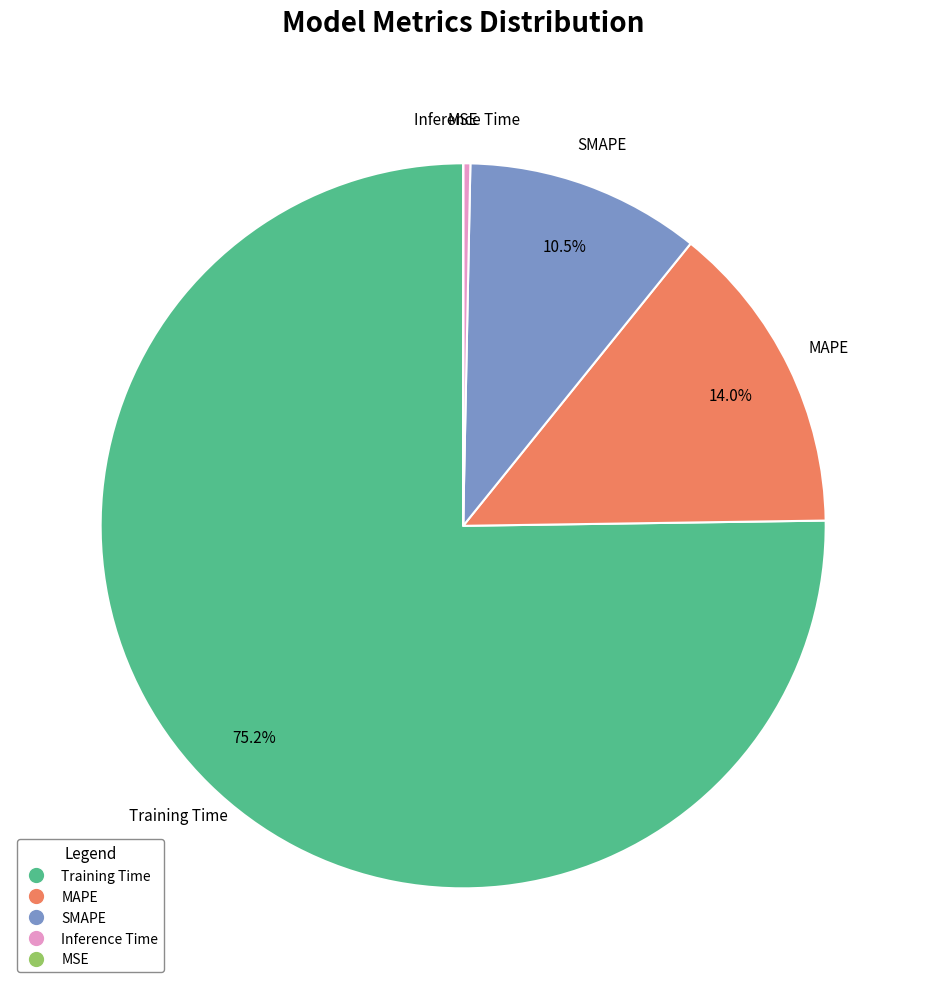

How much of the chart is everything except Training Time?

24.8%